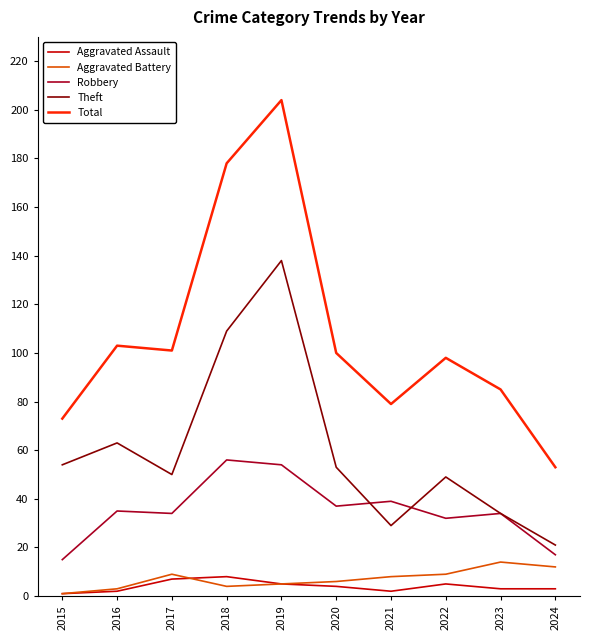

Read the Robbery value at 2022.

32